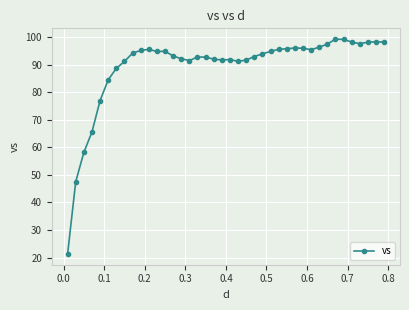

What is the maximum value shown in the chart?

99.2